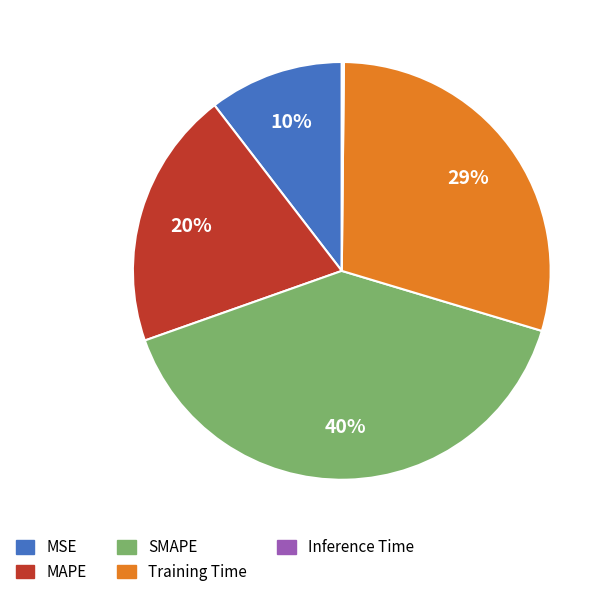

Does any single category account for the majority?

No